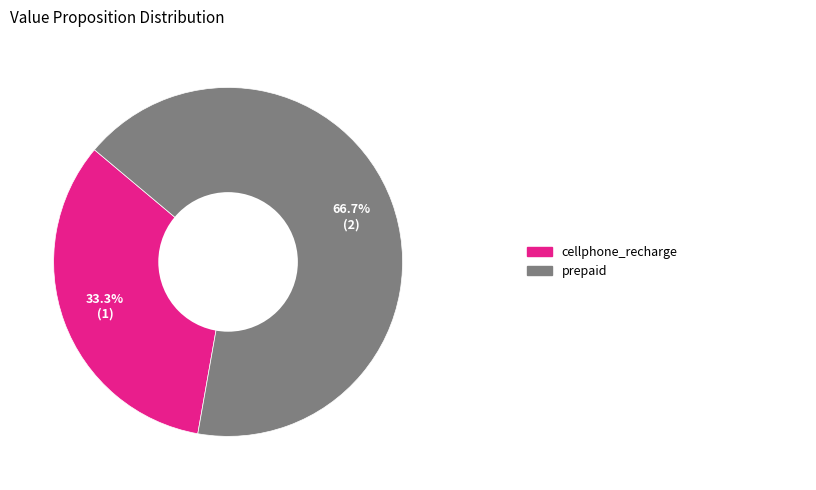

To the nearest percent, what is the average slice percentage?

50%